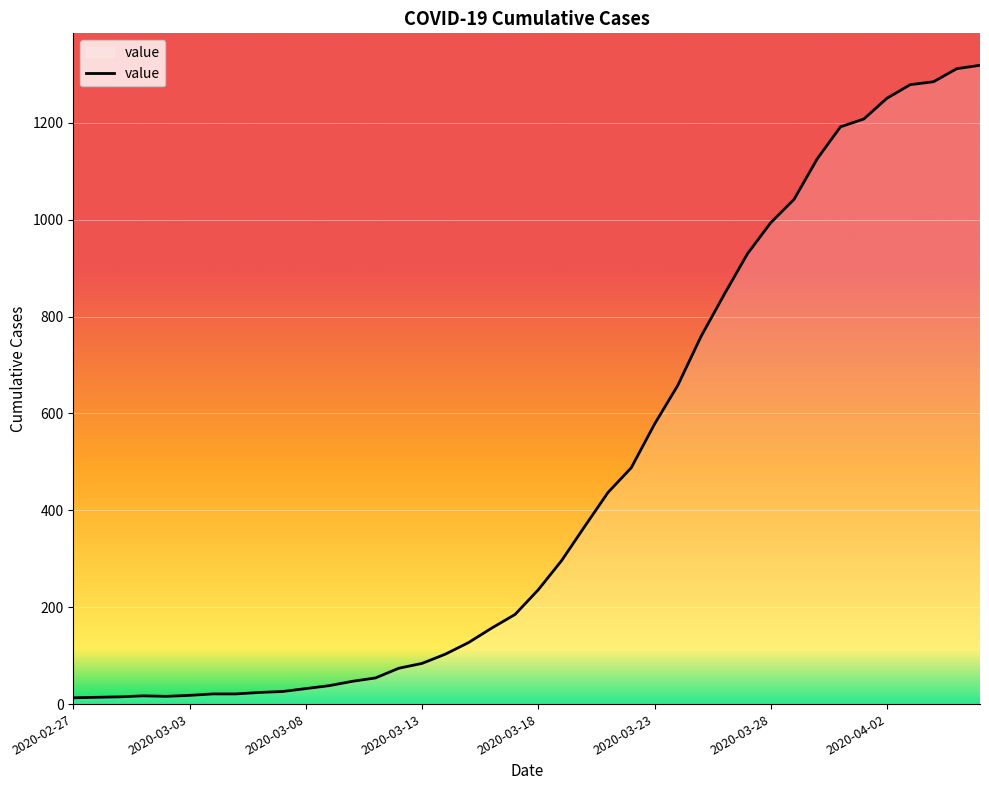

What is the sum of all values?

18689